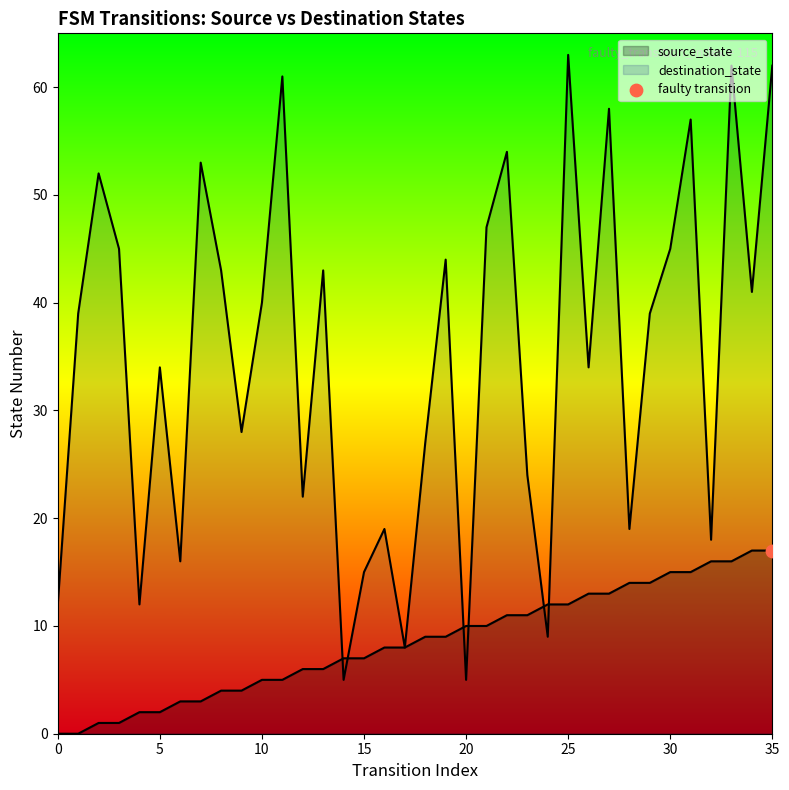

Which series has the largest total across all categories?

destination_state